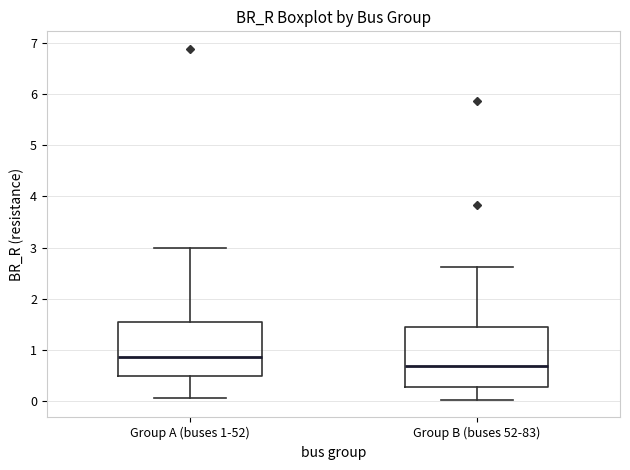

Reading left to right, read every box against the y-axis: the position of its median line, the range the box covers, and the ends of its whiskers. The values are not printed on the chart, so give them approximately, as read against the axis.

Group A (buses 1-52): median 0.8, box 0.5 to 1.5, whiskers 0.0 to 3.0
Group B (buses 52-83): median 0.7, box 0.3 to 1.4, whiskers 0.0 to 2.6